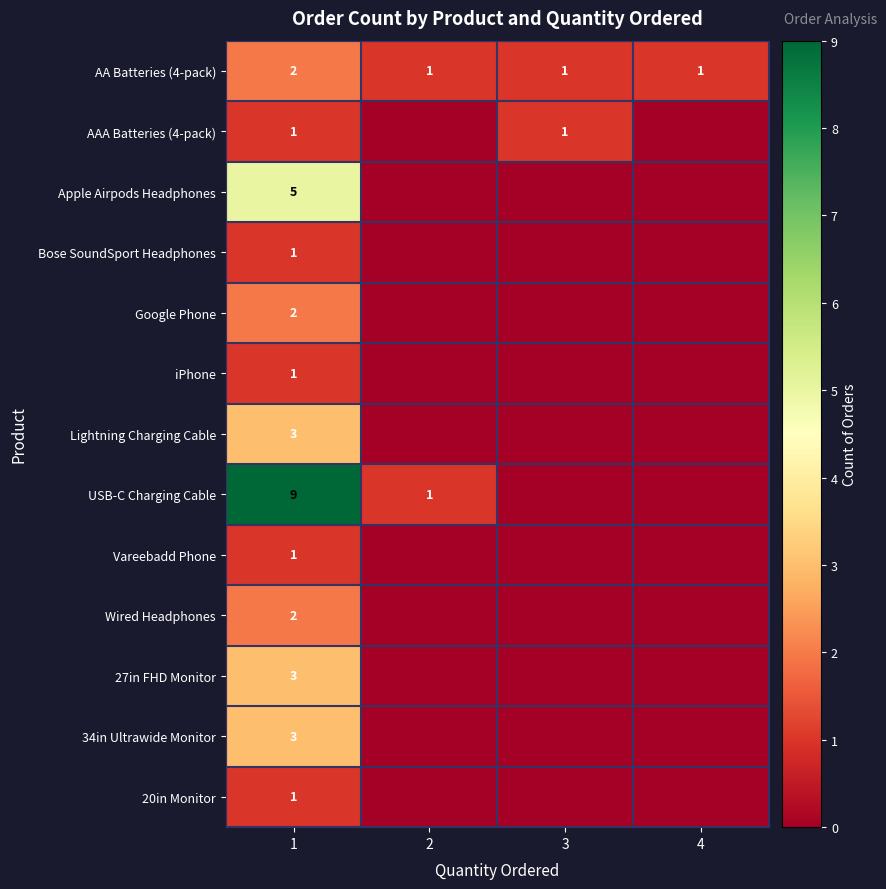

What is the difference between the highest and lowest values at 1?

8